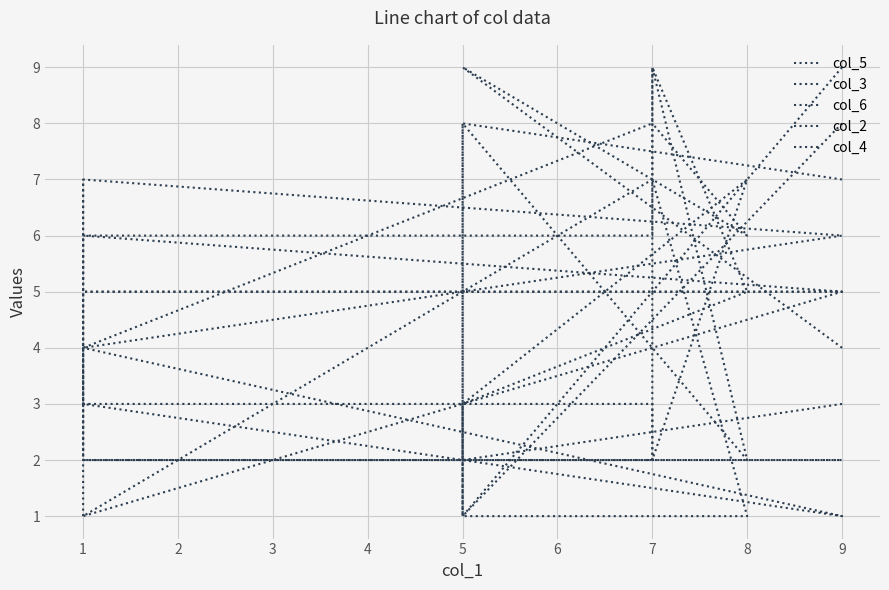

Rank the series at 8 from lowest to highest value.

col_4, col_5, col_6, col_2, col_3